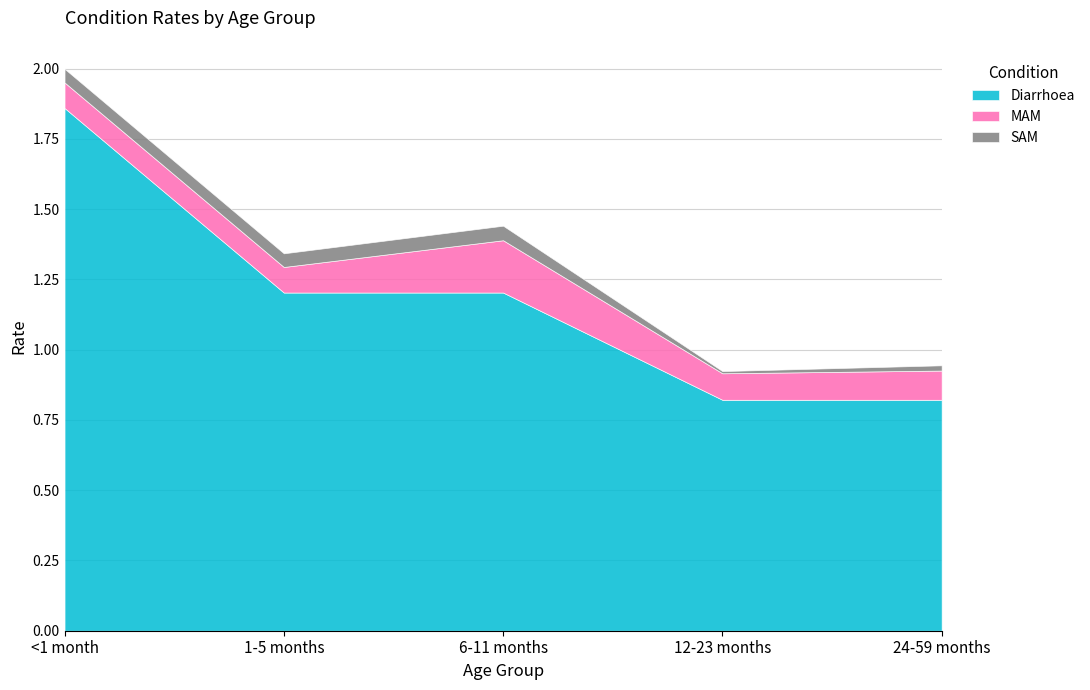

True or false: Diarrhoea has a value of 0.2 at 12-23 months.

False